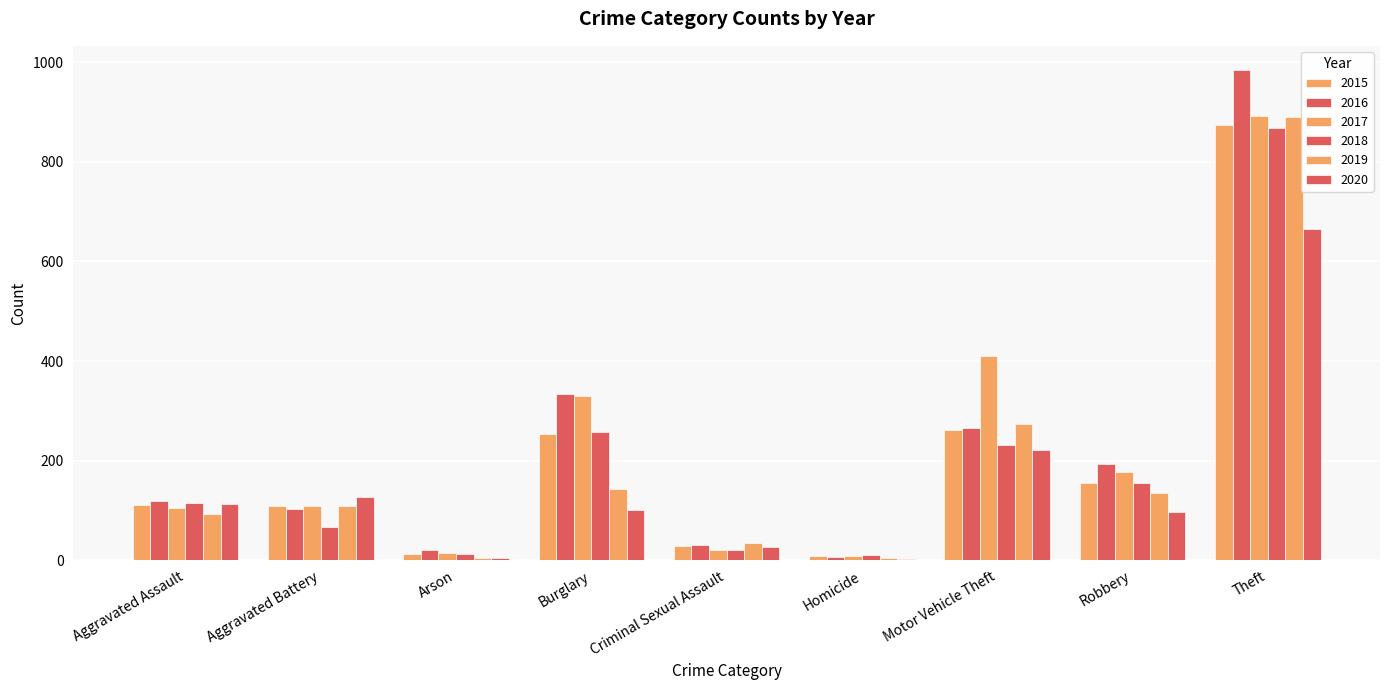

How many groups of bars are there?

9